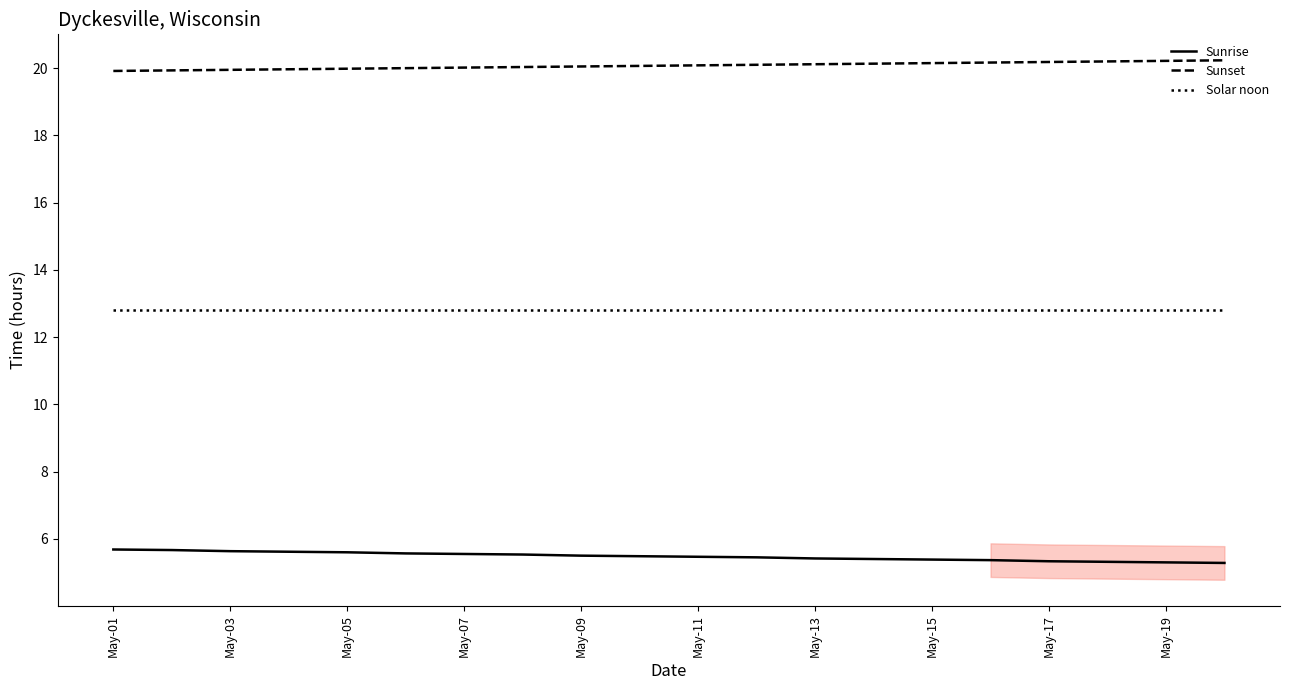

What is the label of the 20th point from the right?

May-01